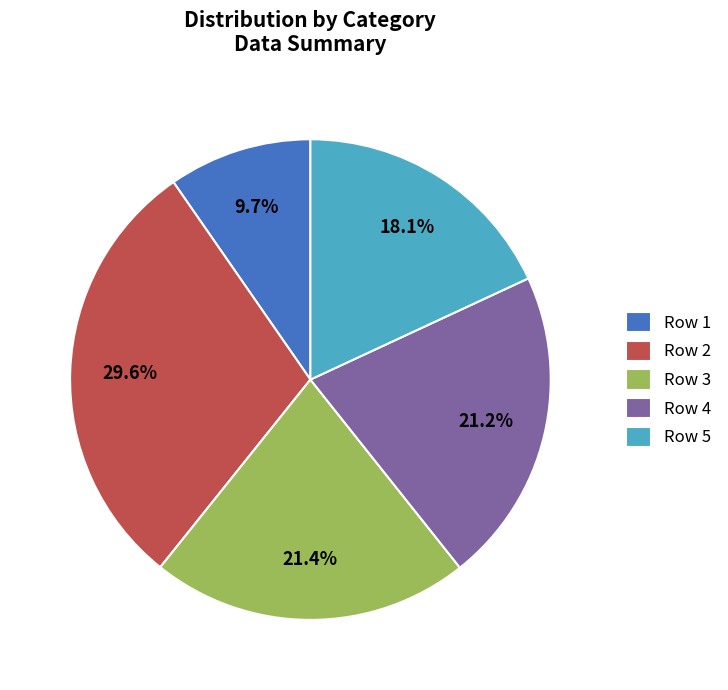

Which category has the smallest portion of the pie?

Row 1